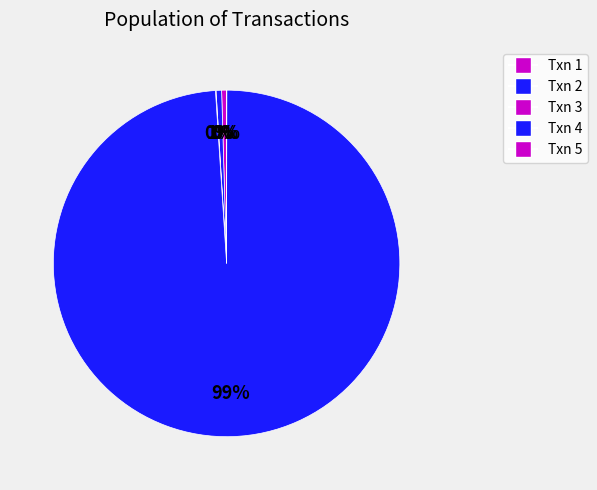

How many slices are in this pie chart?

5